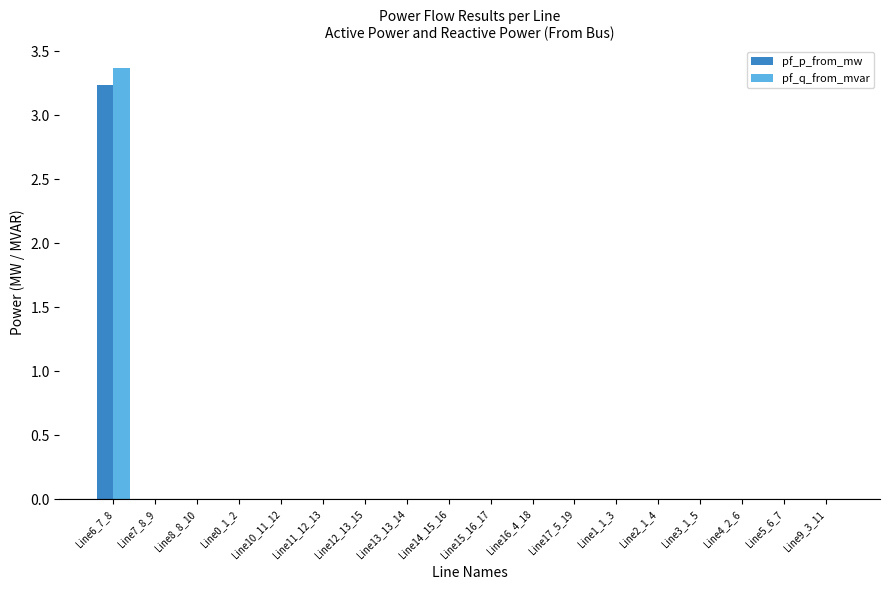

True or false: pf_p_from_mw has a value of 0.0 at Line14_15_16.

True